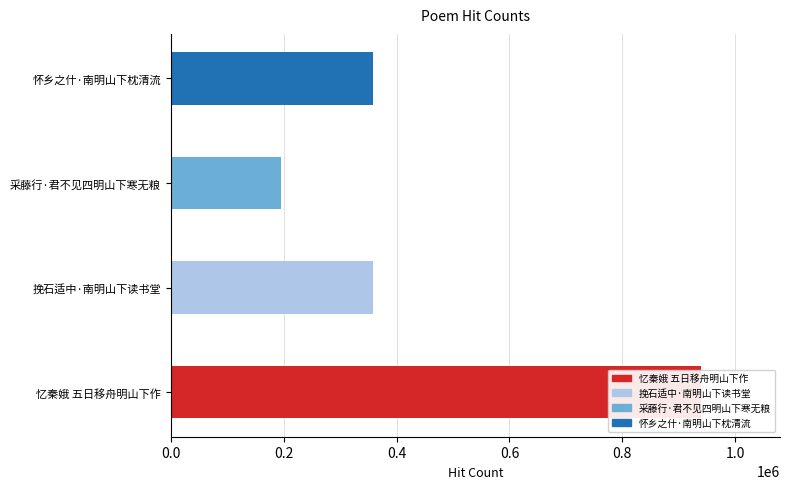

Reading left to right, what are all the values shown in this chart?

忆秦娥 五日移舟明山下作=938306	挽石适中·南明山下读书堂=358673	采藤行·君不见四明山下寒无粮=195171	怀乡之什·南明山下枕清流=358399